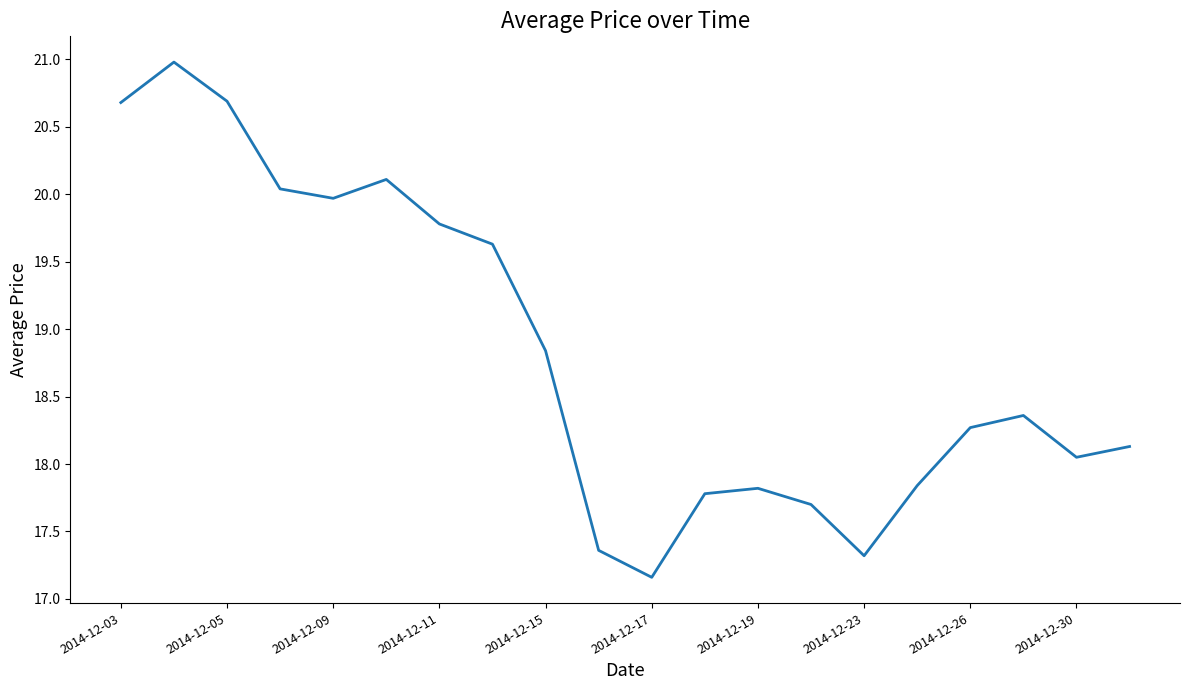

What is the minimum value shown in the chart?

17.2